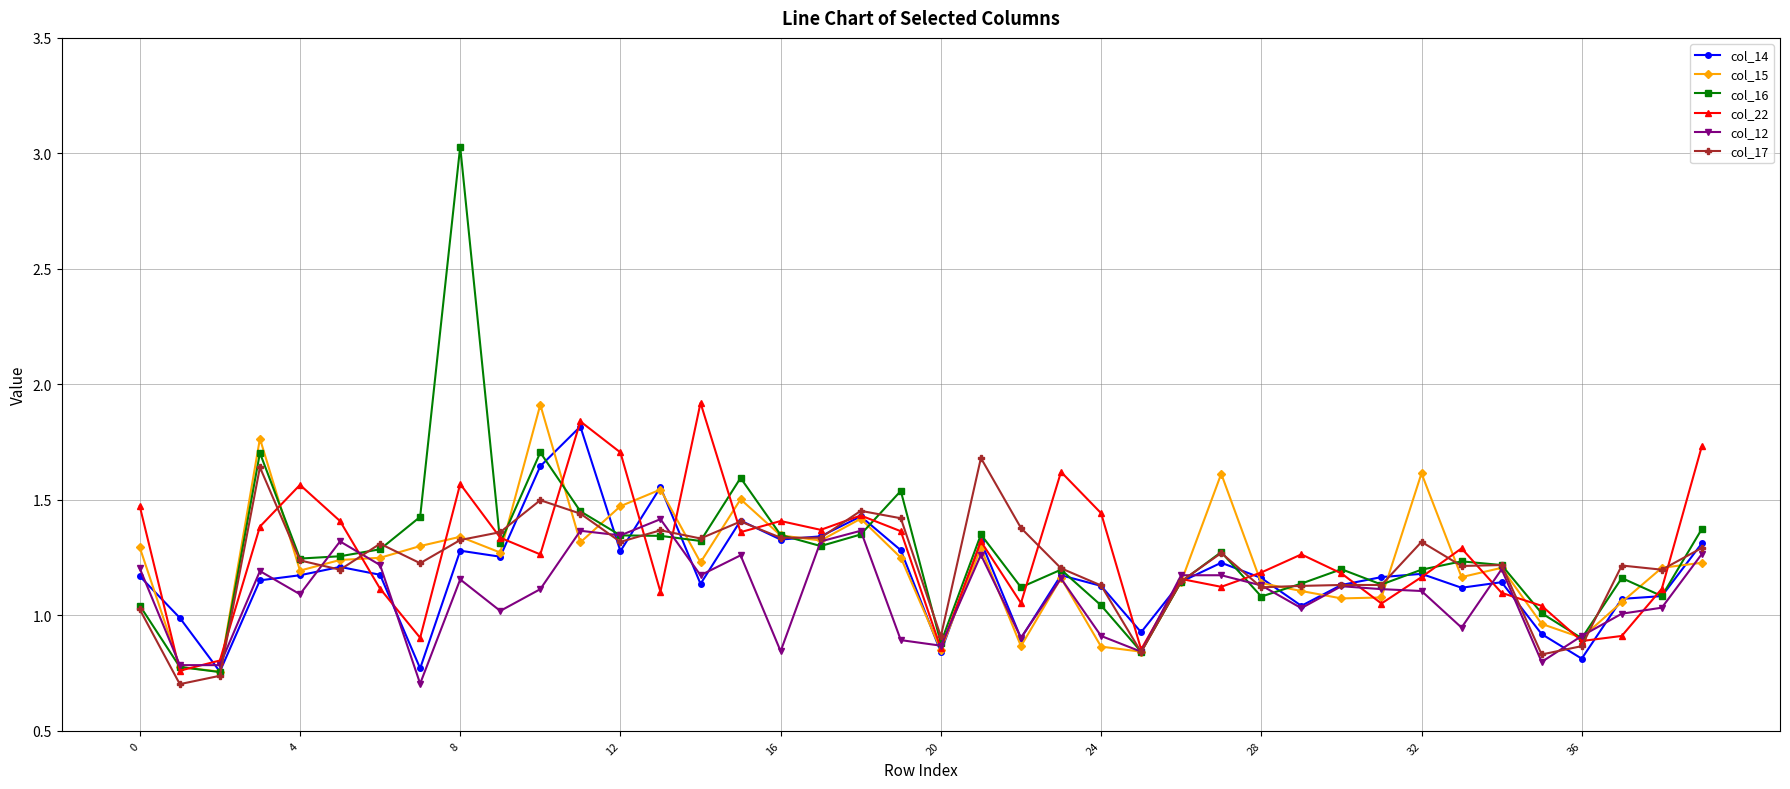

Count the number of data series in this chart.

6